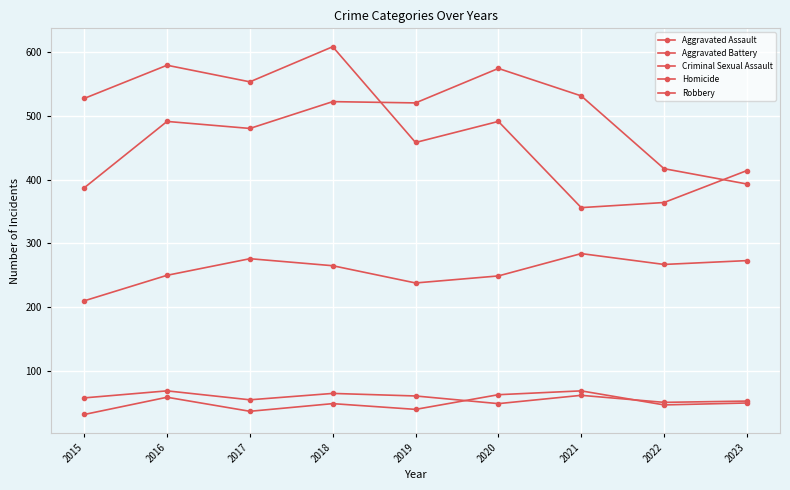

How many data points in Aggravated Battery are less than 491?

4